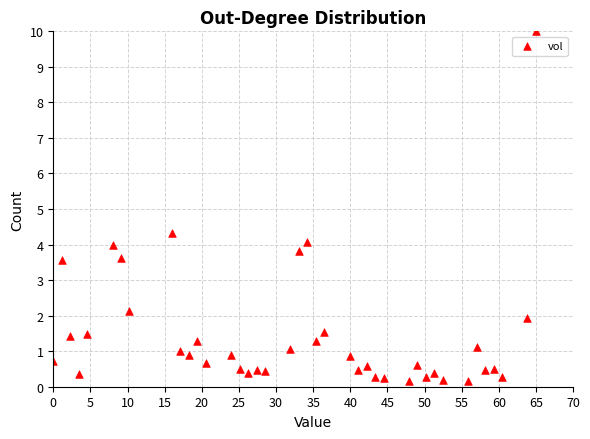

What is the range of X values (max minus min)?

65.0